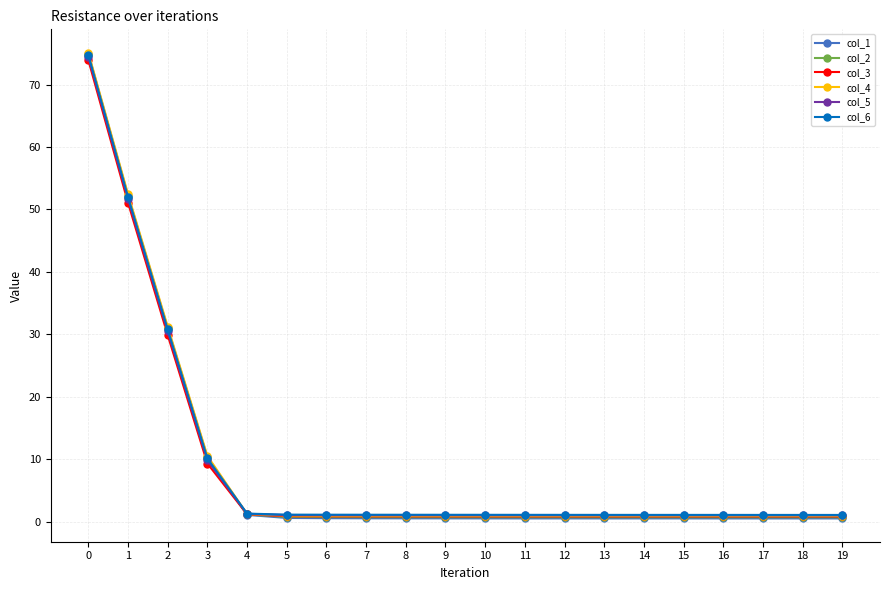

After their last crossing, which series has the higher values: col_2 or col_5?

col_5